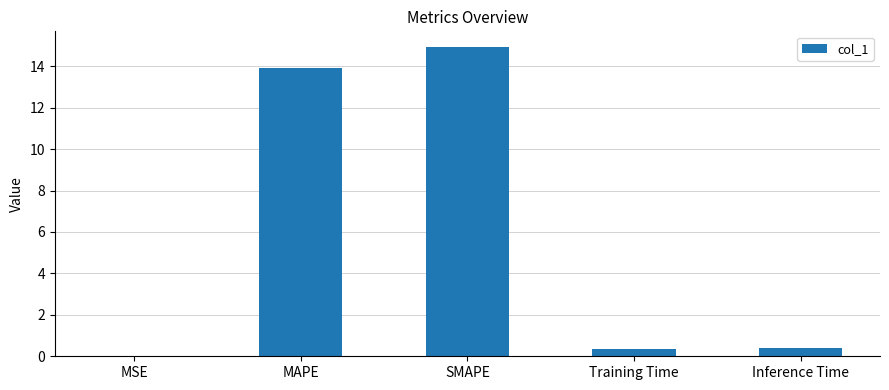

Are the bars grouped side by side (vs. stacked)?

No